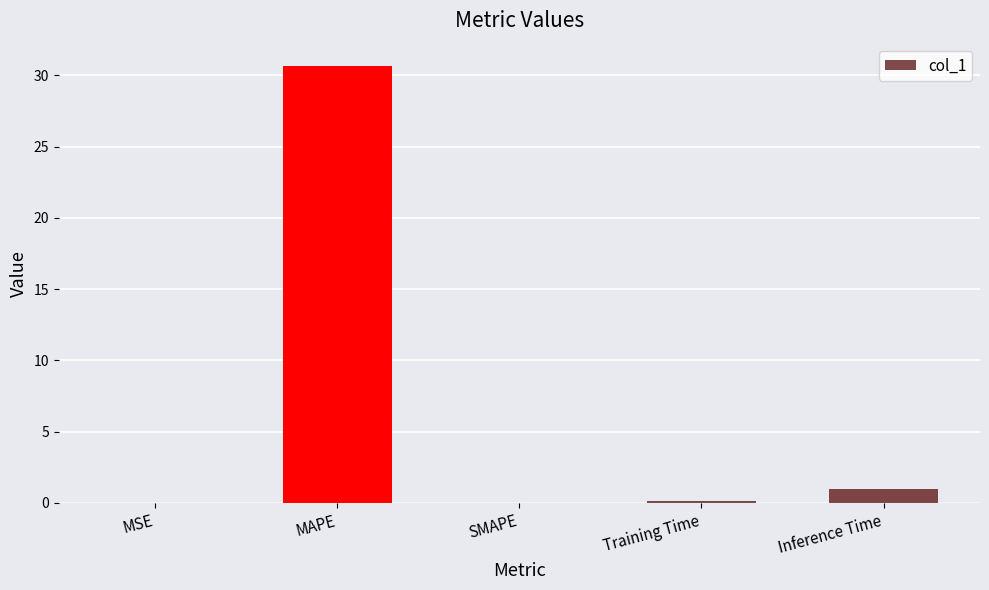

The value at MAPE is 30.7. True or false?

True